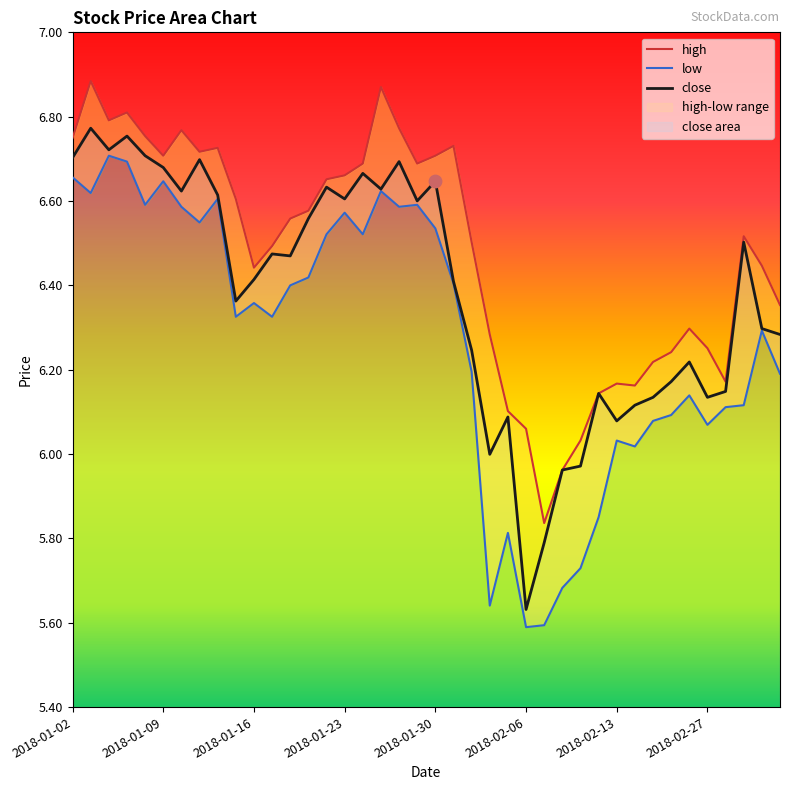

At how many categories does at least one series exceed 6?

38